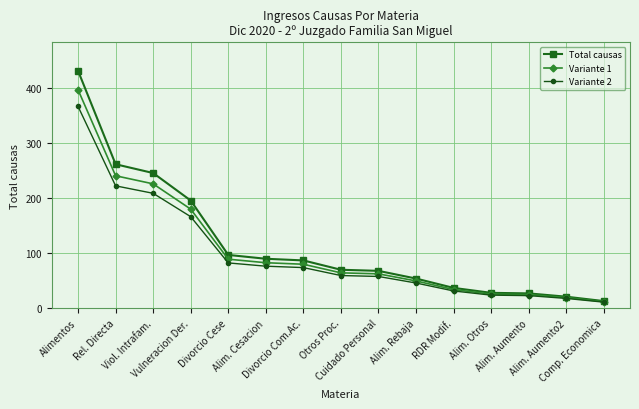

List the series in order of their overall mean, lowest first.

Variante 2, Variante 1, Total causas